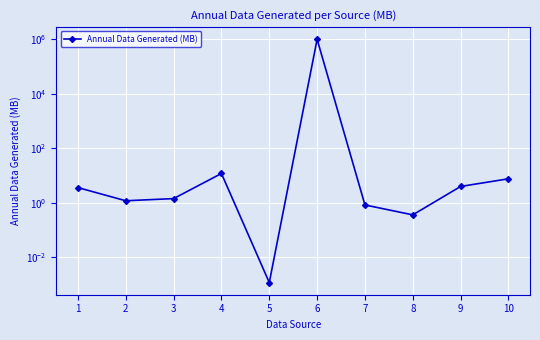

At which category does the data reach its first local valley?

2